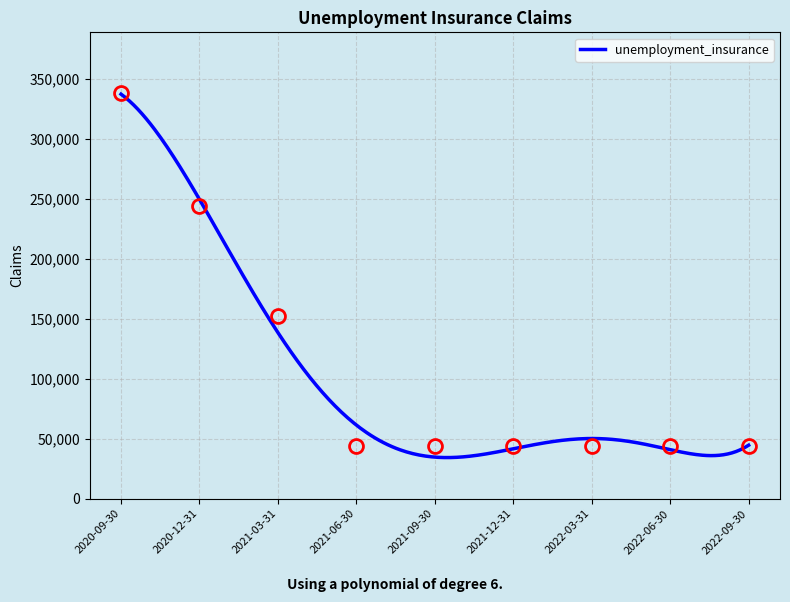

Rank the categories by value from highest to lowest.

2020-09-30, 2020-12-31, 2021-03-31, 2021-06-30, 2021-09-30, 2021-12-31, 2022-03-31, 2022-06-30, 2022-09-30